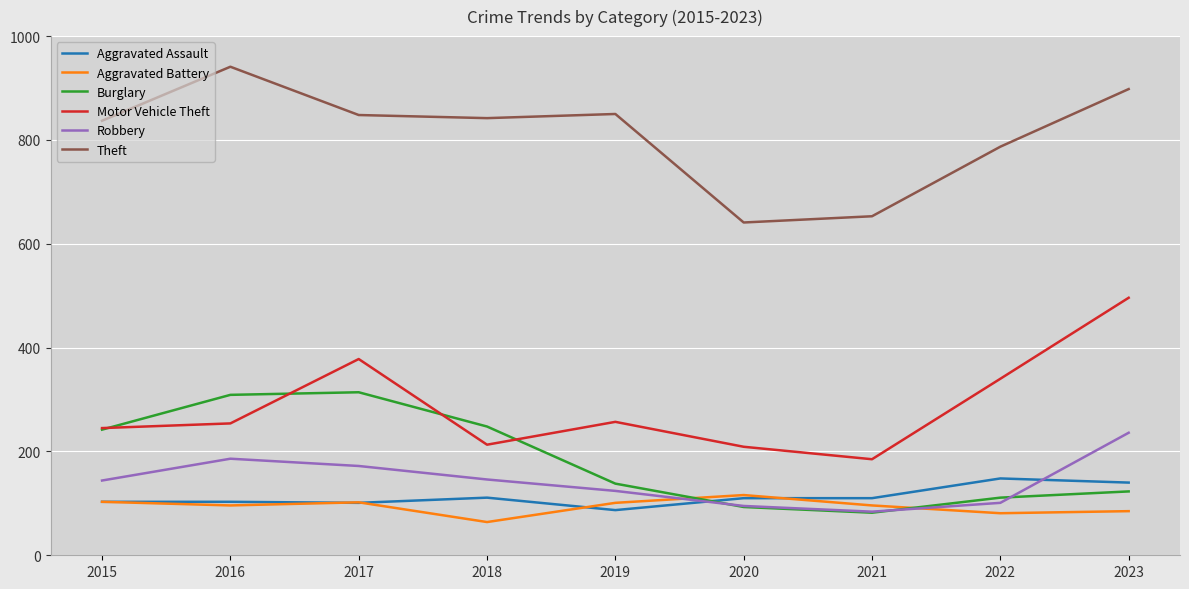

The value of Burglary at 2022 is 111. True or false?

True